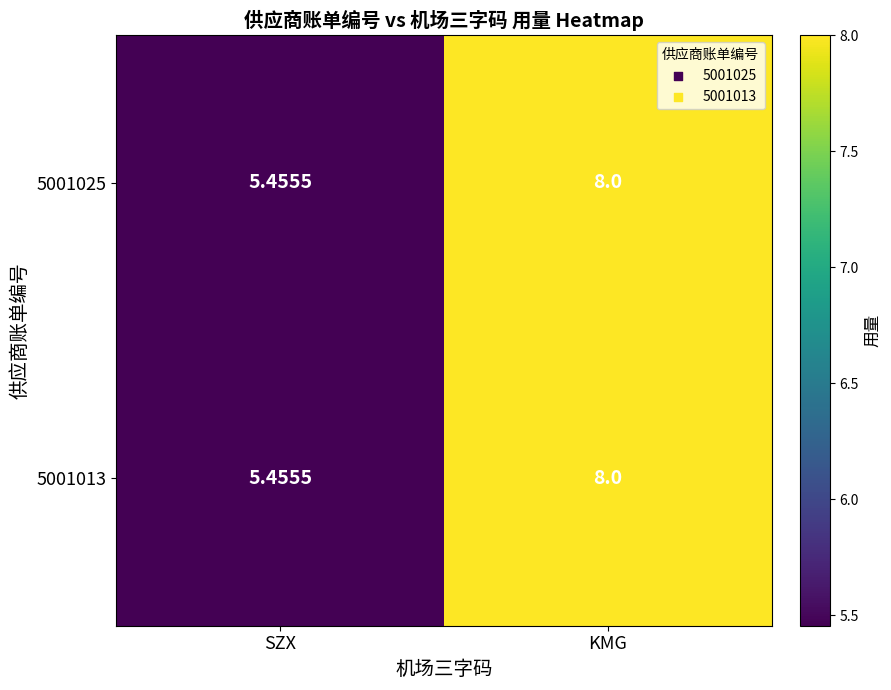

Which label corresponds to the largest value in the chart?

KMG